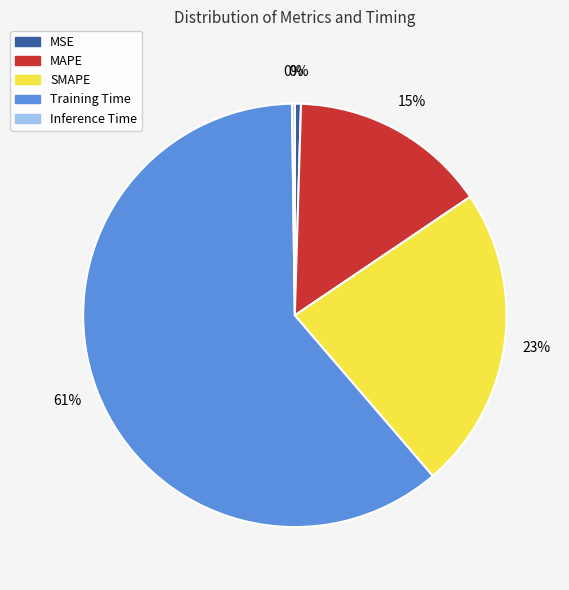

Does Training Time represent more than half of the total?

Yes